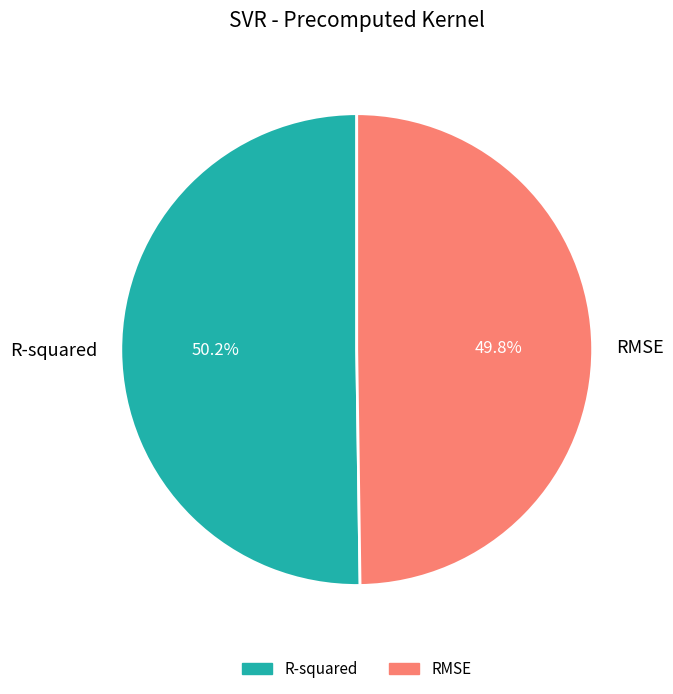

Is it true that R-squared is 42% of the pie?

False